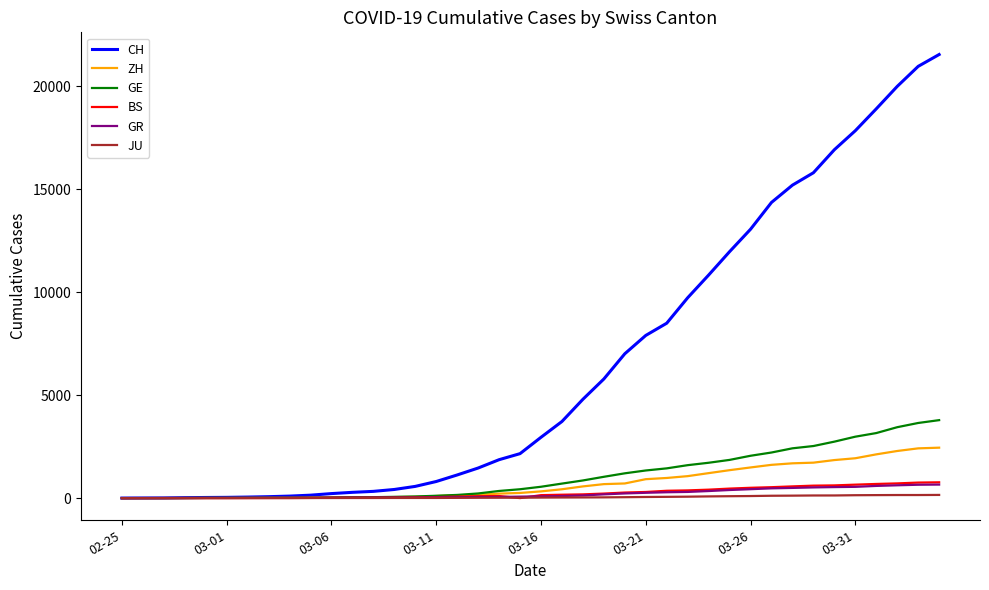

What is the difference between the second highest and second lowest values in the GE series?

3649